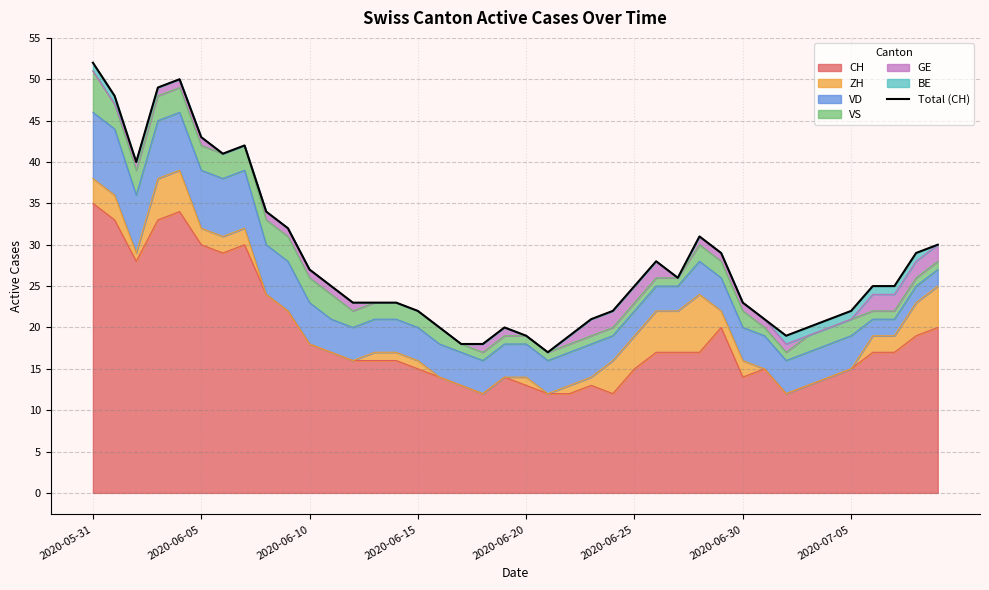

The chart shows a value of 11 at 33. True or false?

False